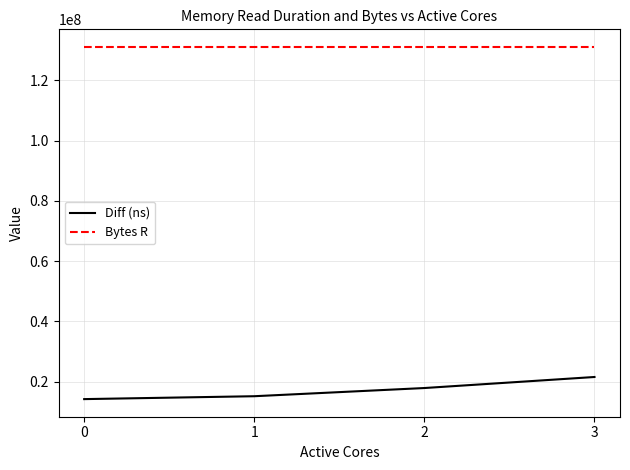

The Bytes R series shows 131072000 at 2. True or false?

True